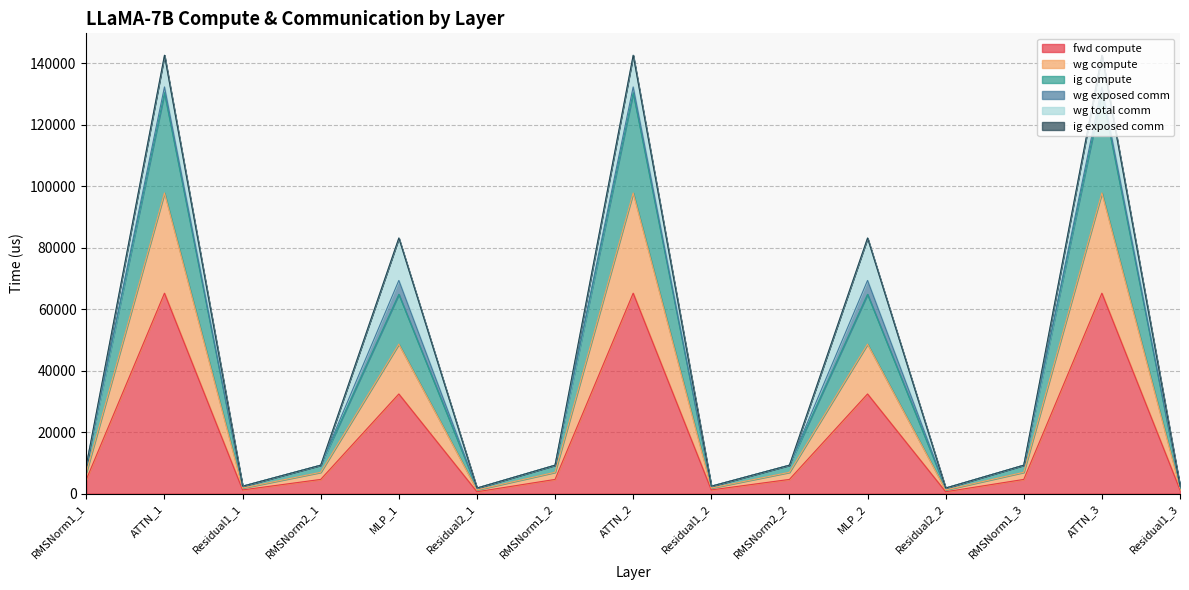

True or false: ig compute and wg compute cross at least once.

False